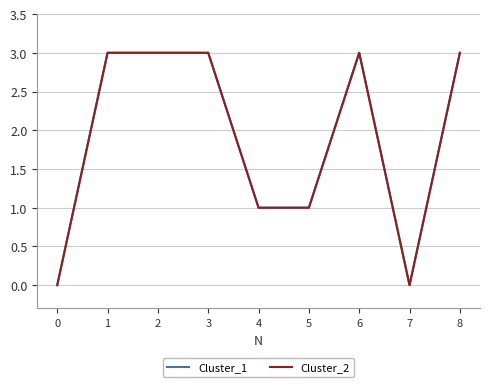

What is the difference between the maximum and minimum values in the Cluster_2 series?

3